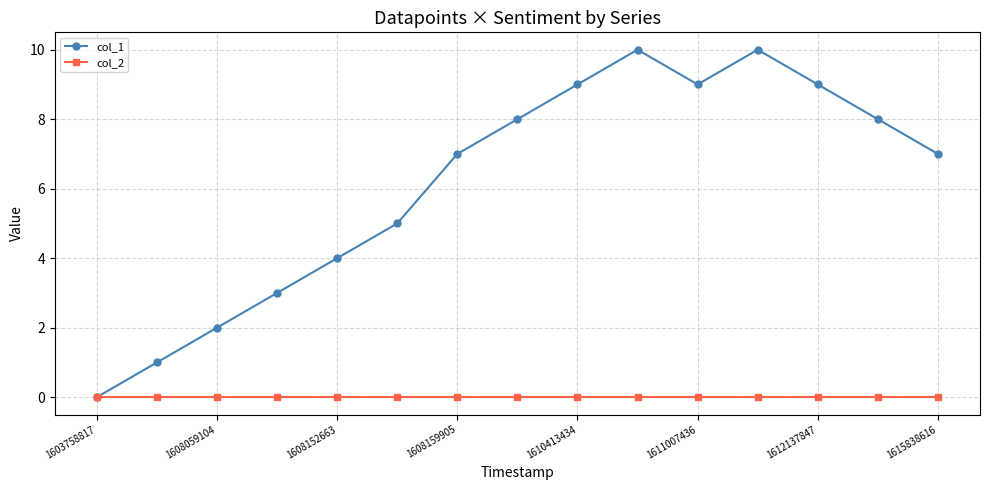

Which series has the largest total across all categories?

col_1